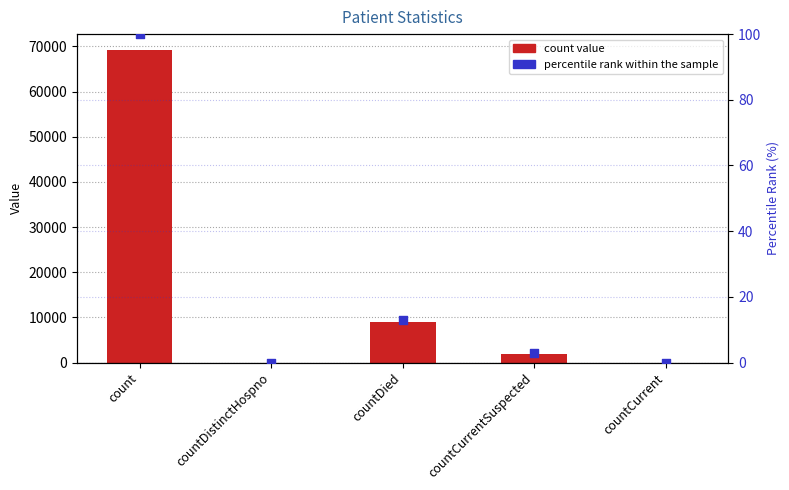

Which series contains the lowest Y value?

count value